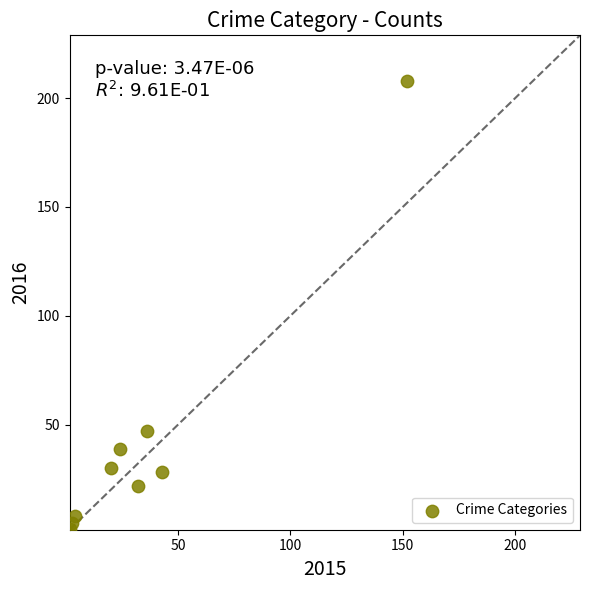

What Y value in the scatter plot is closest to 105?

47